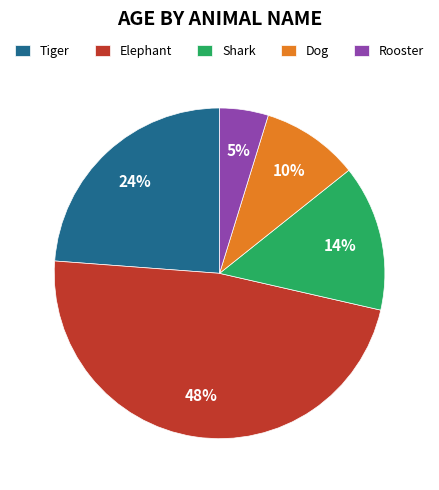

Does Elephant represent more than half of the total?

No